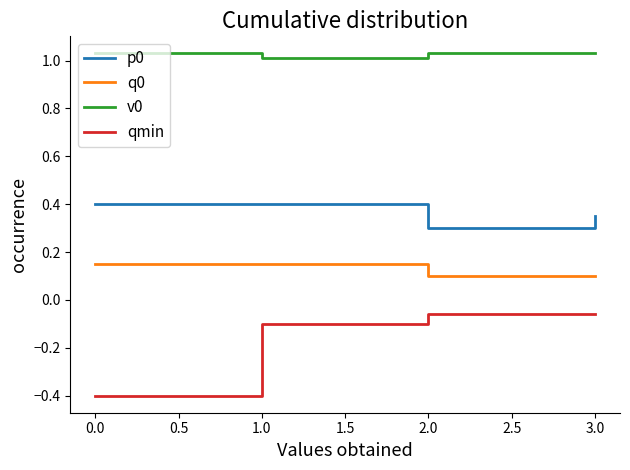

Is the value of qmin at 1.0 greater than the value of v0 at 1.0?

No